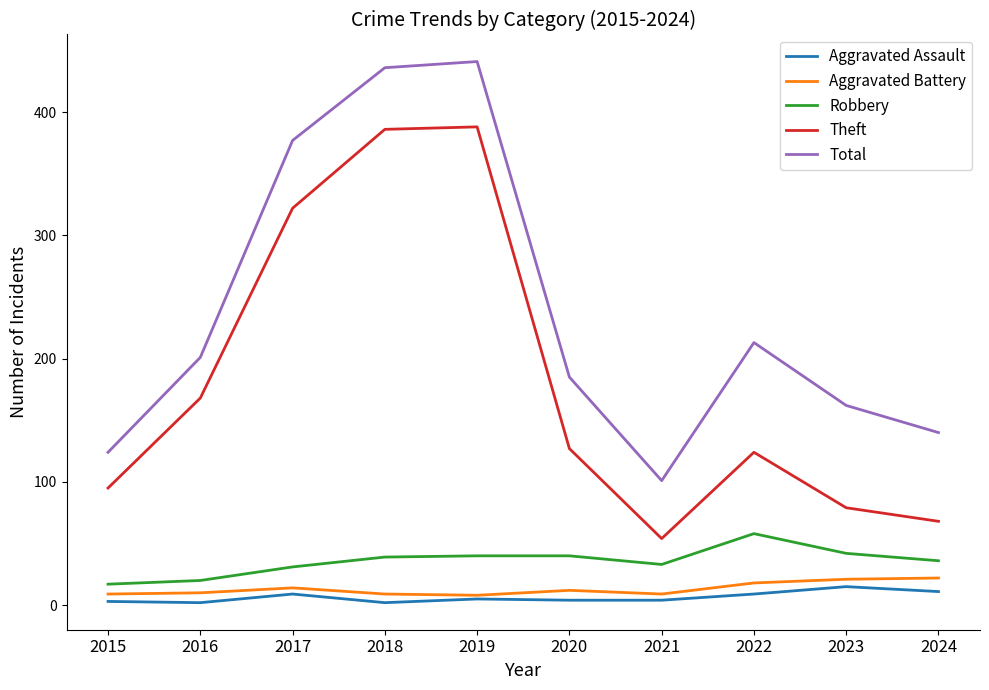

True or false: Theft and Robbery intersect in this chart.

False